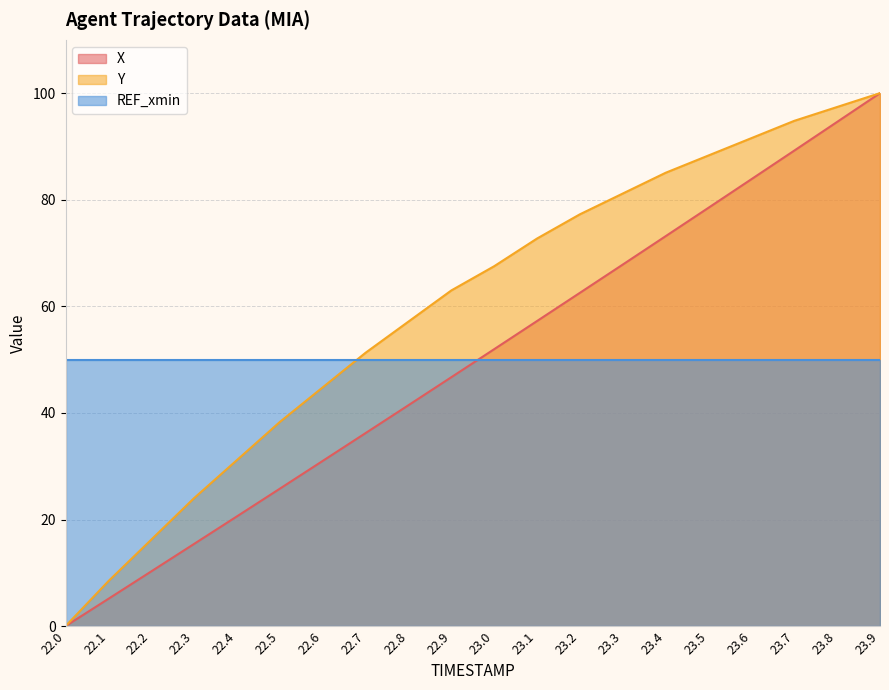

Rank the categories by X value from highest to lowest.

23.9, 23.8, 23.7, 23.6, 23.5, 23.4, 23.3, 23.2, 23.1, 23.0, 22.9, 22.8, 22.7, 22.6, 22.5, 22.4, 22.3, 22.2, 22.1, 22.0